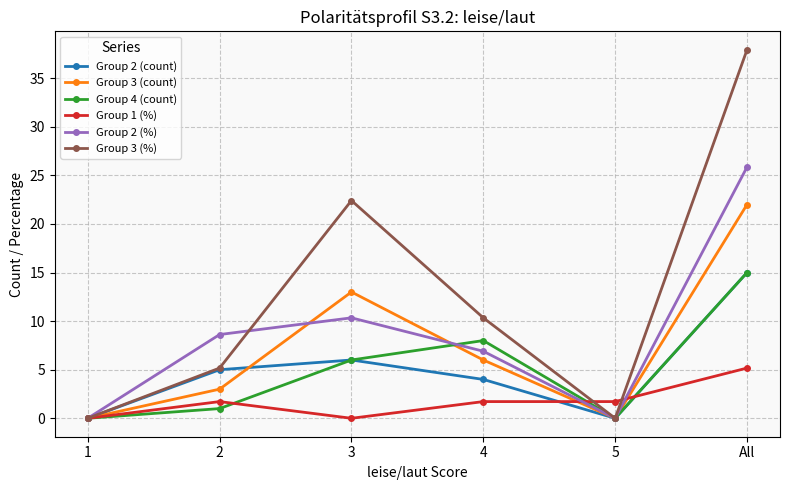

Is the value of Group 1 (%) at 2 greater than the value of Group 2 (count) at 4?

No